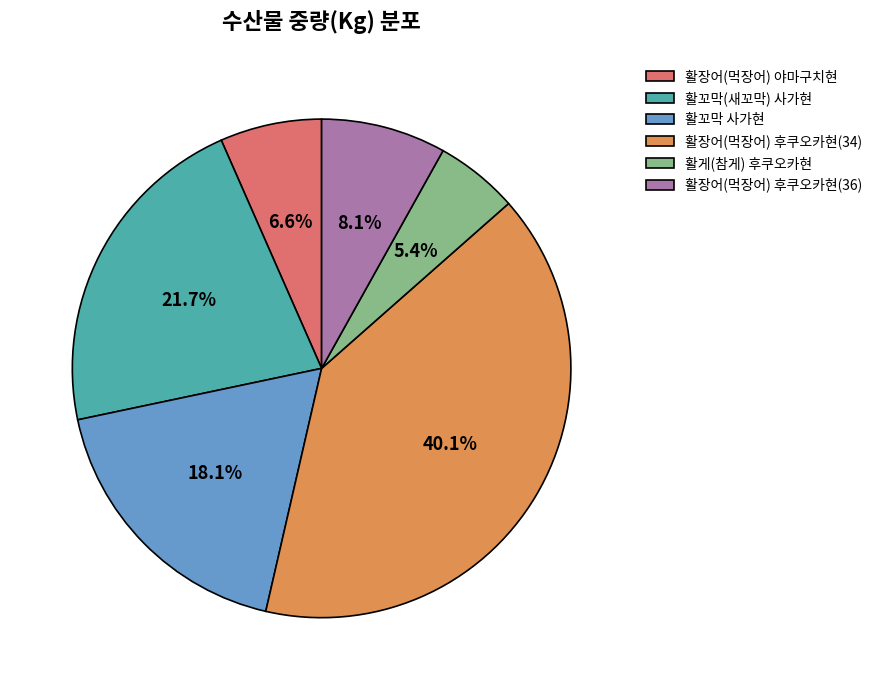

Do 활꼬막(새꼬막) 사가현 and 활장어(먹장어) 후쿠오카현(36) together represent more than half of the pie?

No